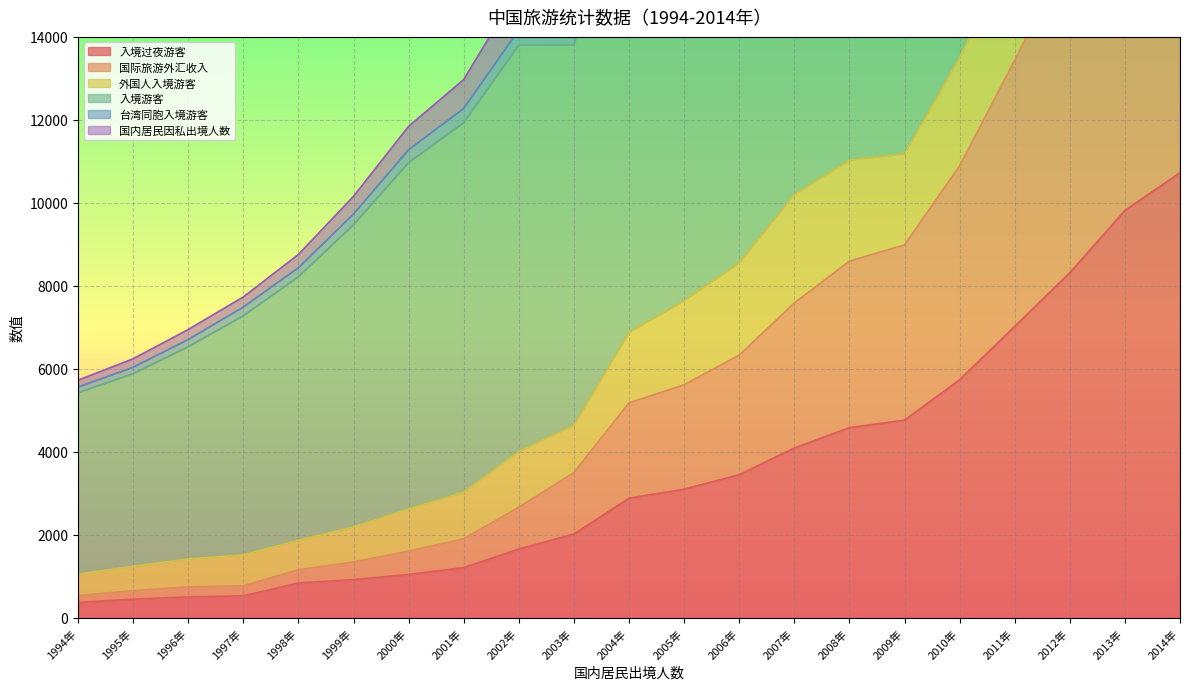

At which label is 入境过夜游客 closest to 5550?

2010年